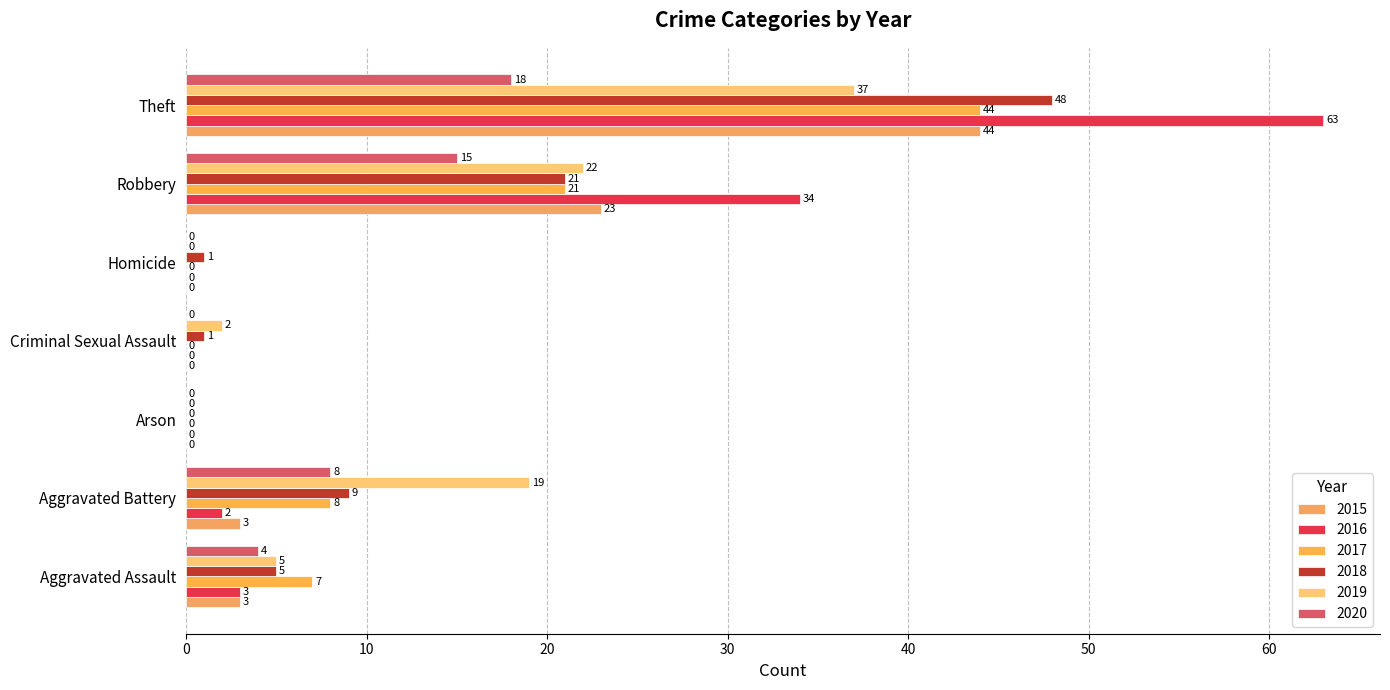

What is the difference between the second highest and minimum values in the 2017 series?

21